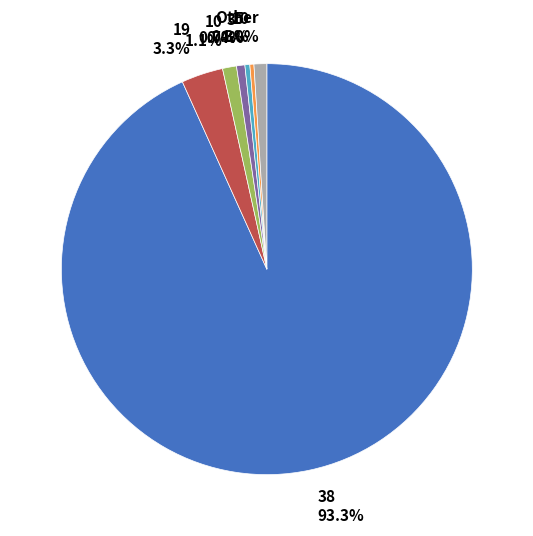

How many segments does this pie chart have?

7